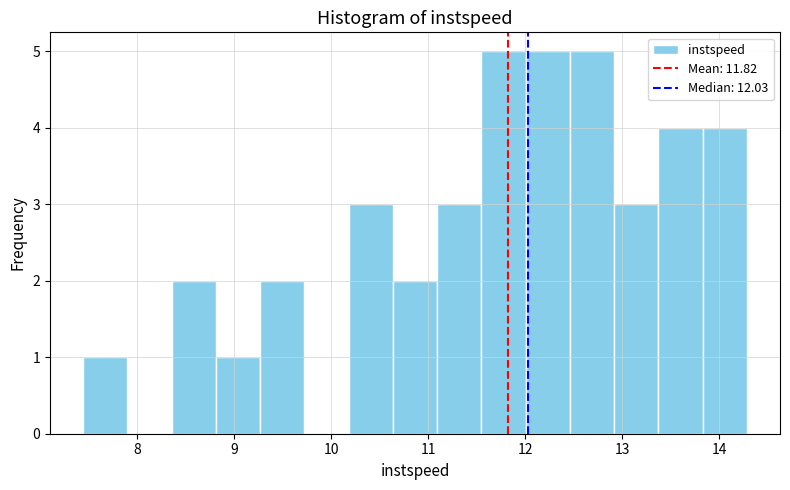

Reading left to right, transcribe this chart: for each bar, give the range it covers on the x-axis and its height. Neither the bar edges nor the heights are printed on the chart, so give them approximately, as read against the axes.

7.4 to 7.9: 1
7.9 to 8.4: 0
8.4 to 8.8: 2
8.8 to 9.3: 1
9.3 to 9.7: 2
9.7 to 10.2: 0
10.2 to 10.6: 3
10.6 to 11.1: 2
11.1 to 11.5: 3
11.5 to 12.0: 5
12.0 to 12.5: 5
12.5 to 12.9: 5
12.9 to 13.4: 3
13.4 to 13.8: 4
13.8 to 14.3: 4